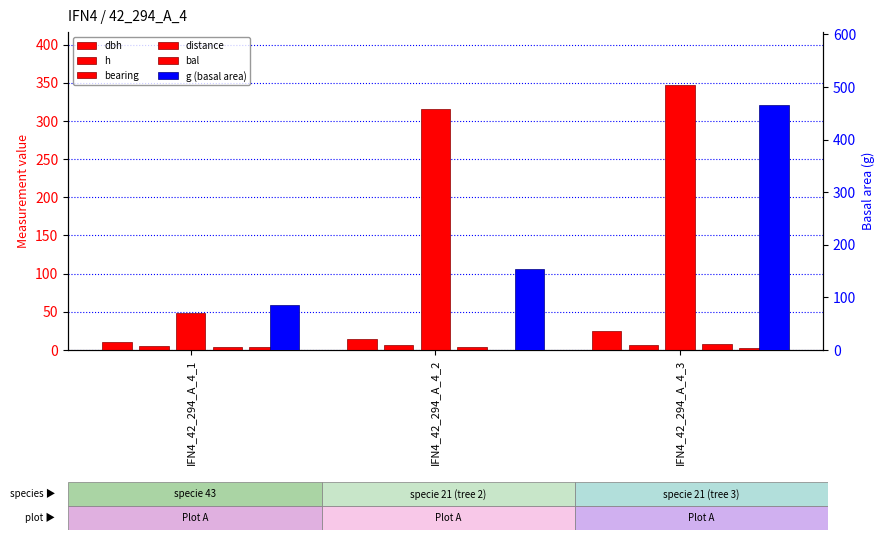

Rank the series by their maximum value, from lowest to highest.

bal, h, distance, dbh, bearing, g (basal area)